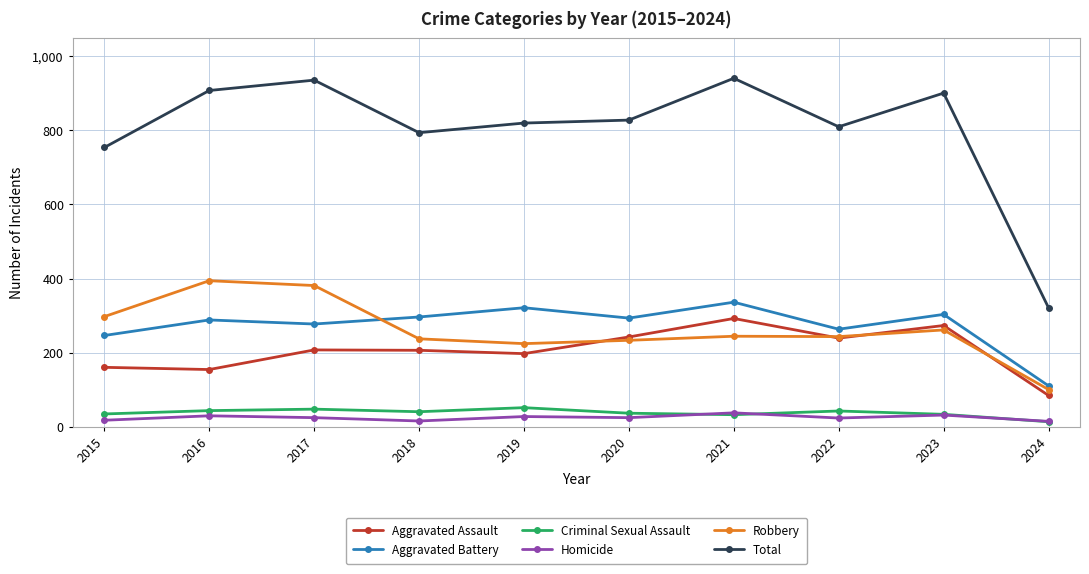

What is the difference between the highest and lowest values at 2021?

909